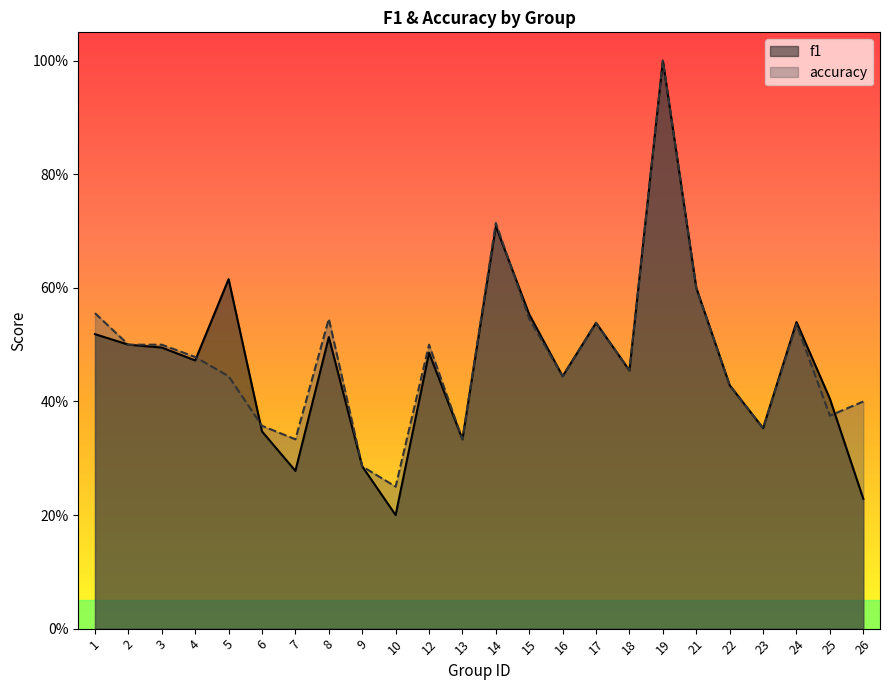

What is the minimum value for accuracy?

0.2